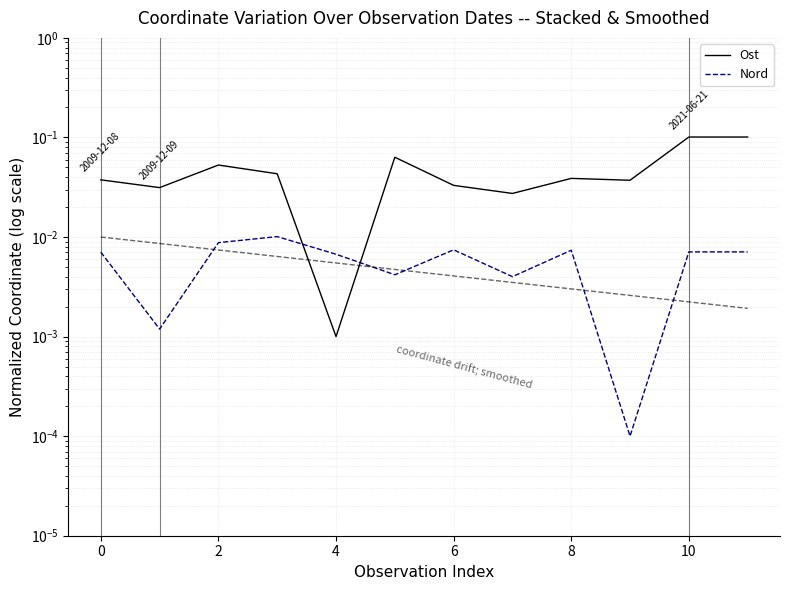

Which series has the largest total across all categories?

Ost